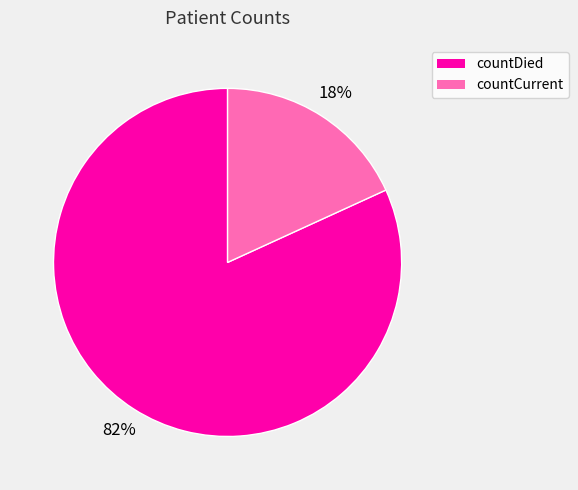

To the nearest percent, what is the difference between the countCurrent and countDied slice percentages?

64%